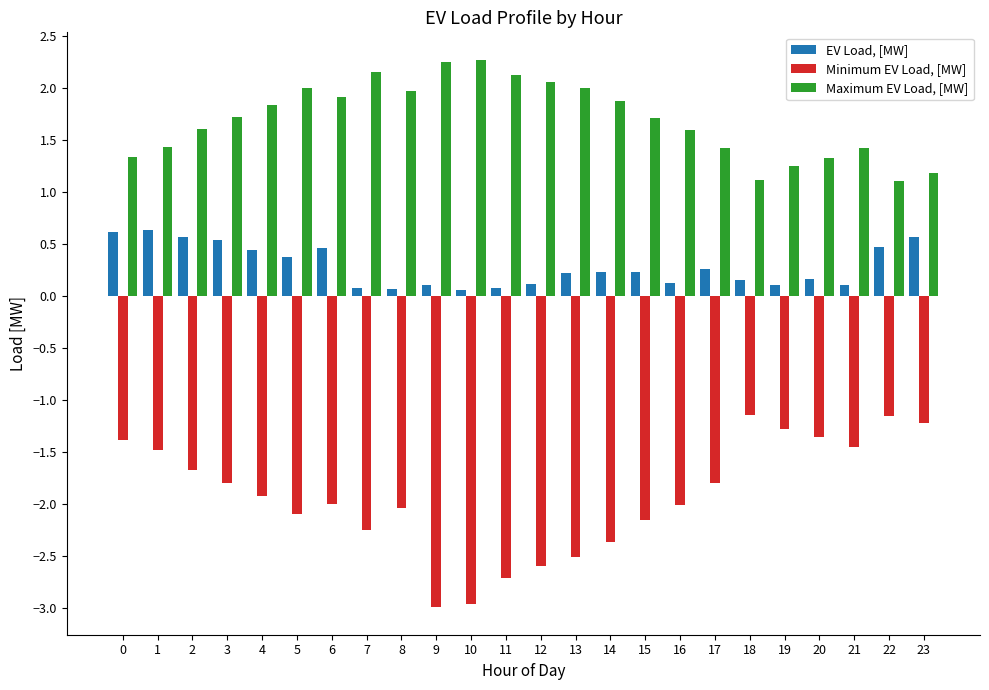

What is the value of the Minimum EV Load, [MW] bar at the 3rd from the left?

-1.7